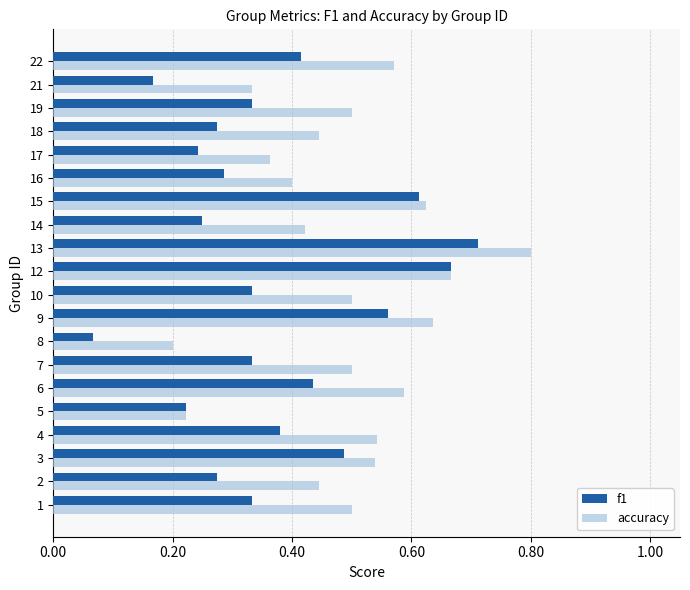

What are all the series names shown in the legend?

f1, accuracy